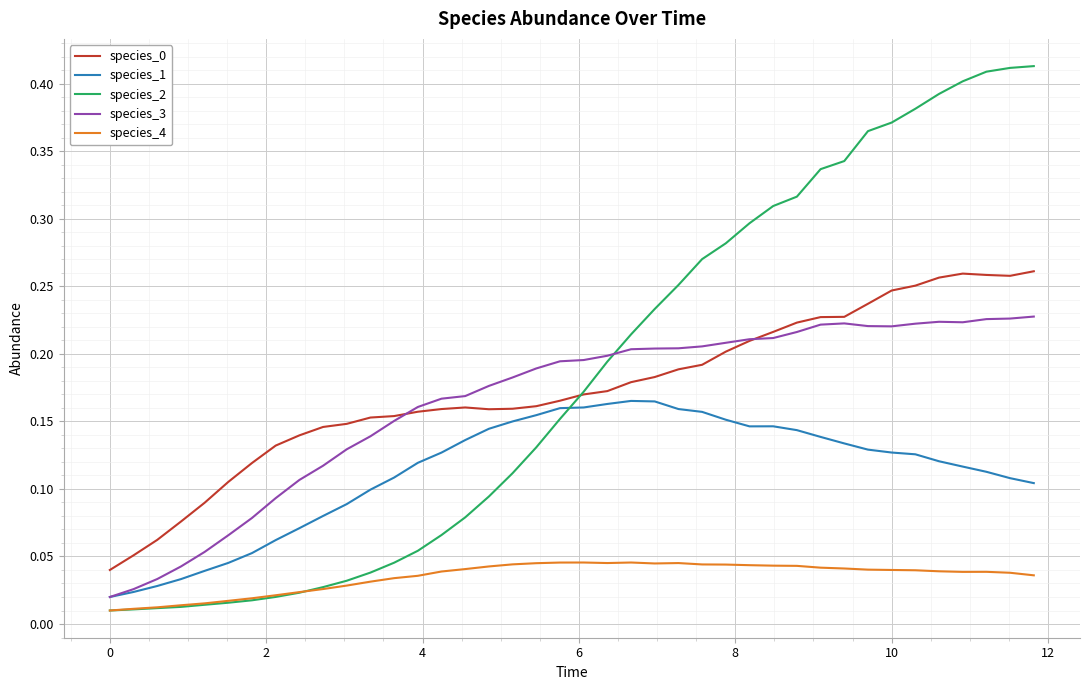

Which series has the widest spread of values?

species_2